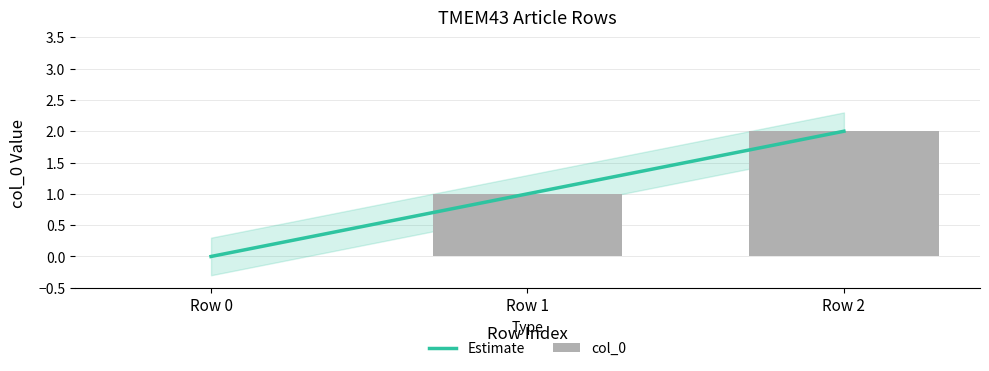

The Estimate series shows 2 at Row 2. True or false?

True